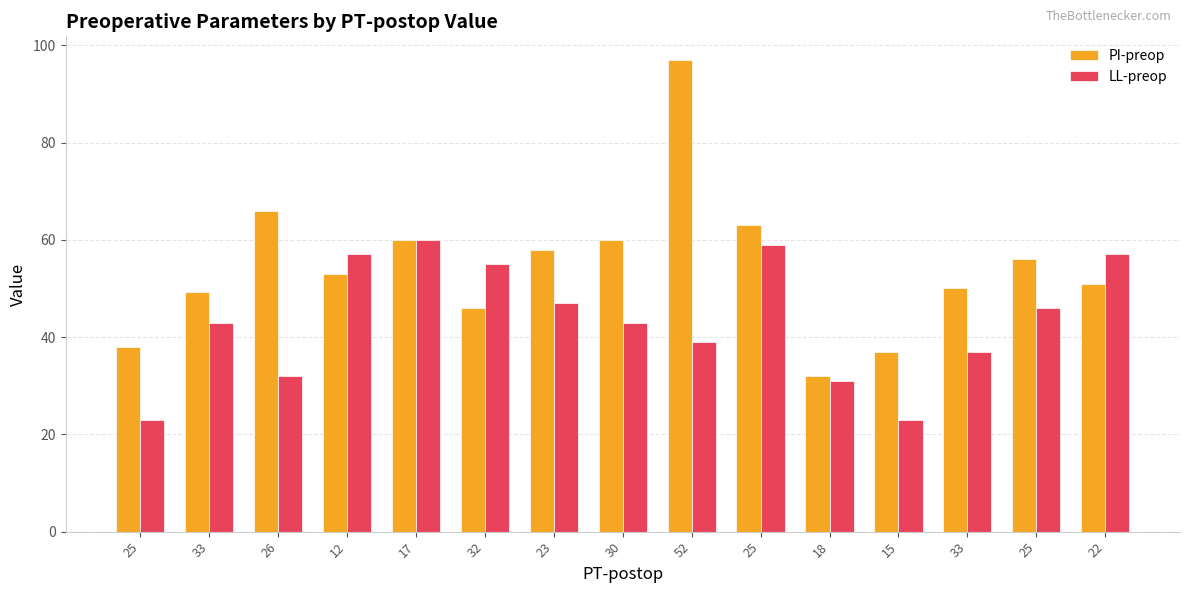

At which category is the sum across all series the highest?

52